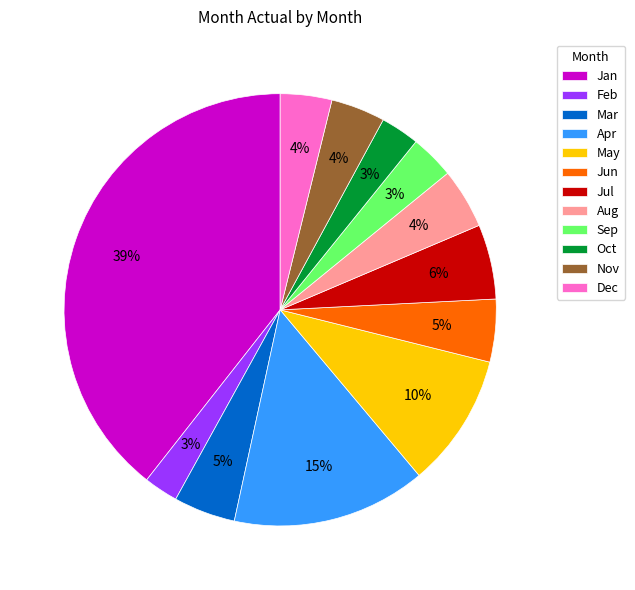

To the nearest percent, what is the difference between the Dec and Sep slice percentages?

1%